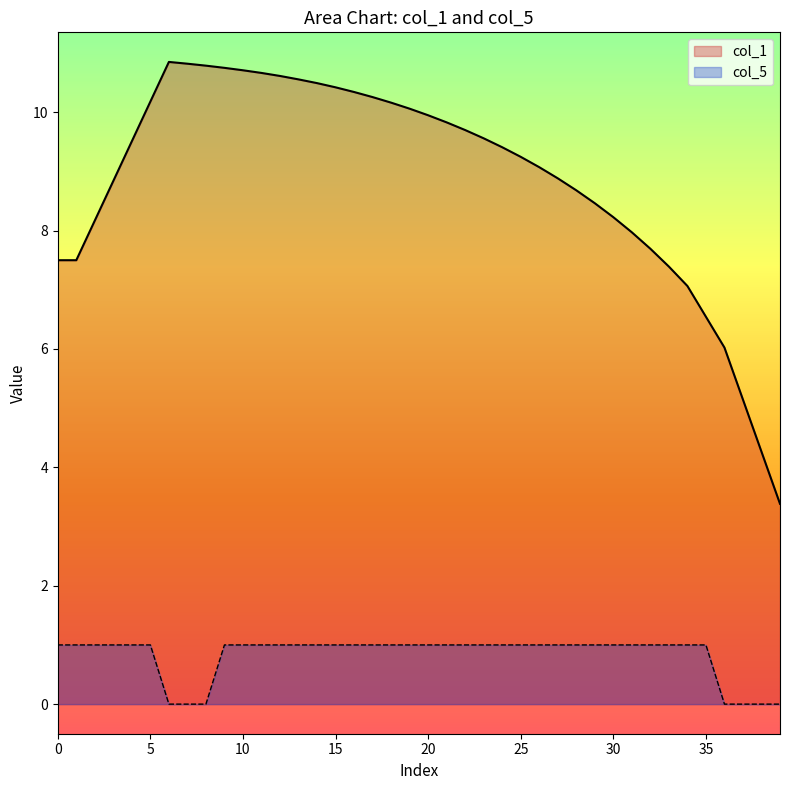

List the series in order of their peak value, lowest first.

col_5, col_1